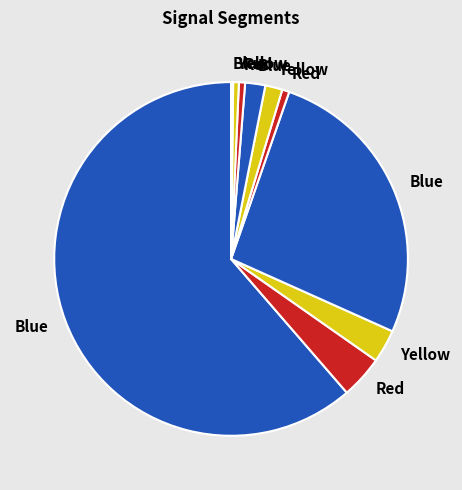

Count the number of slices in the pie.

10